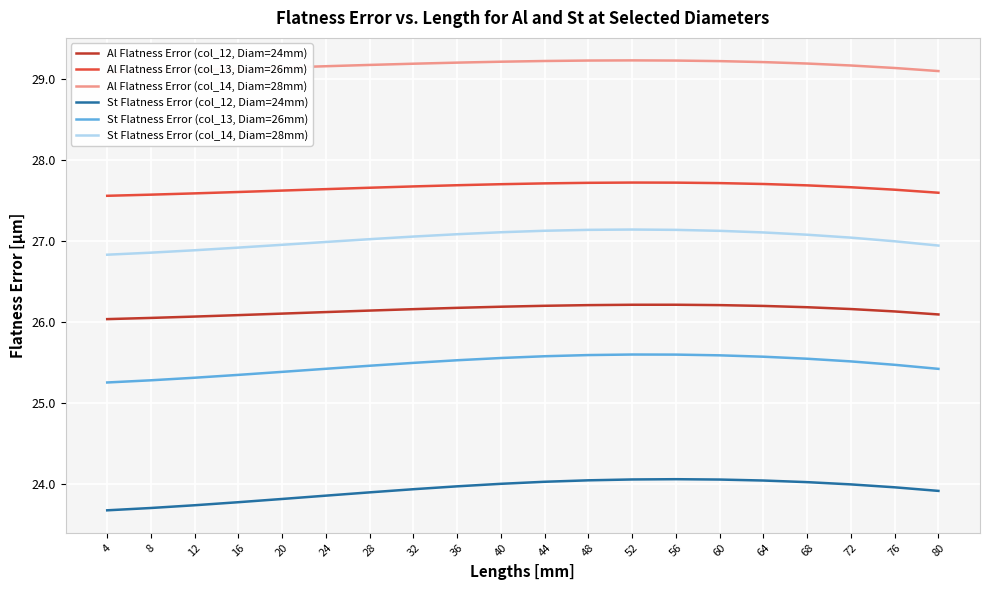

What is the average value of the Al Flatness Error (col_14, Diam=28mm) series?

29.2